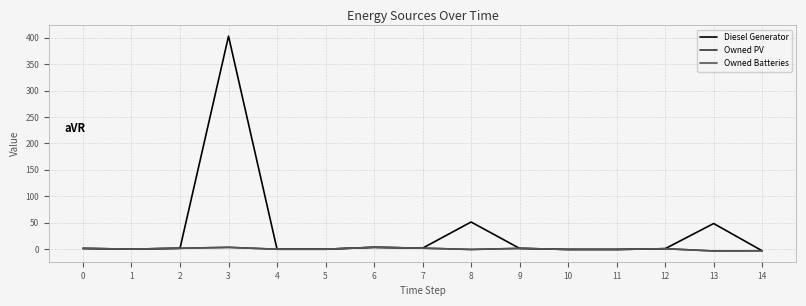

Does the chart have visible grid lines?

Yes